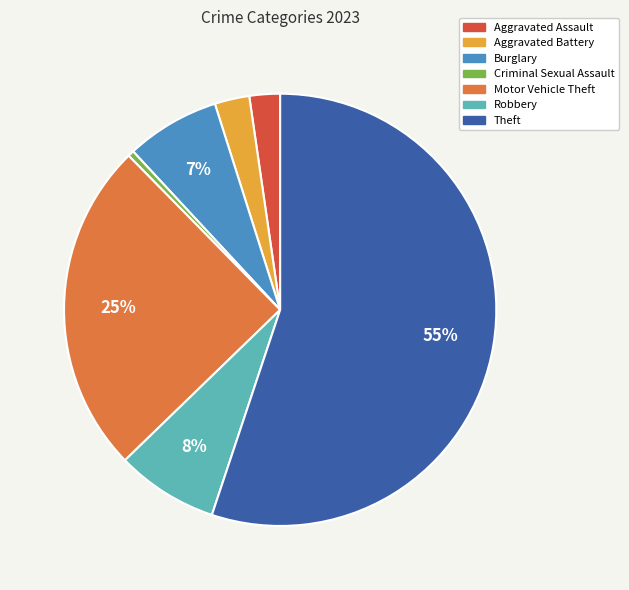

Count the number of slices in the pie.

7